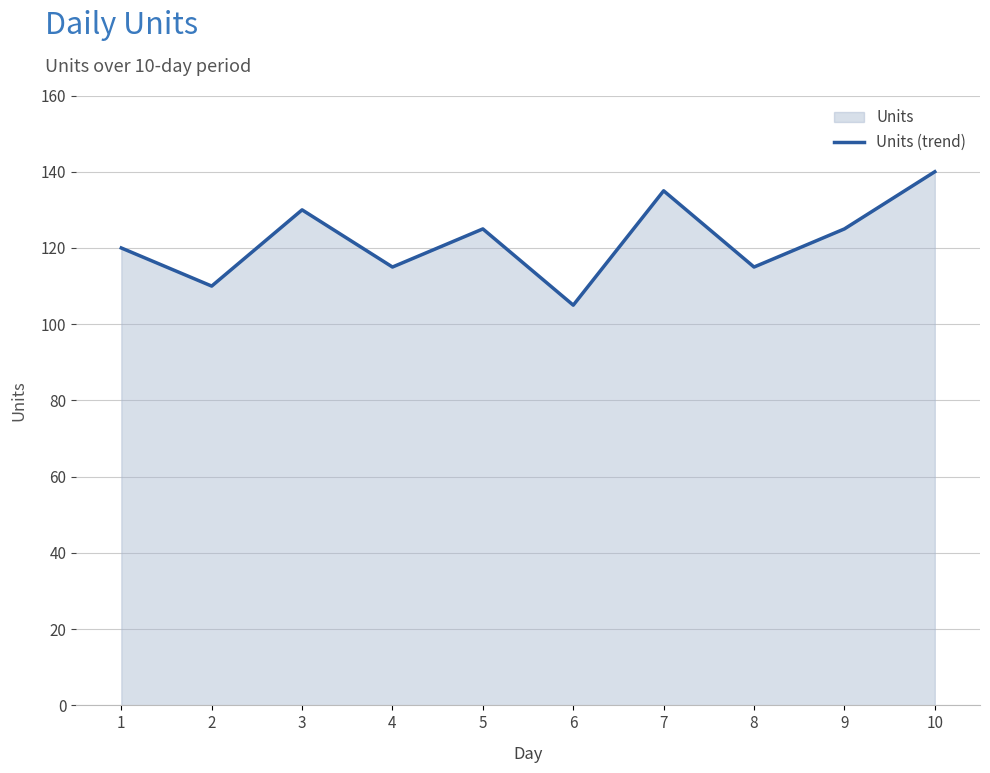

Reading left to right, transcribe all the data shown in this chart.

120	110	130	115	125	105	135	115	125	140